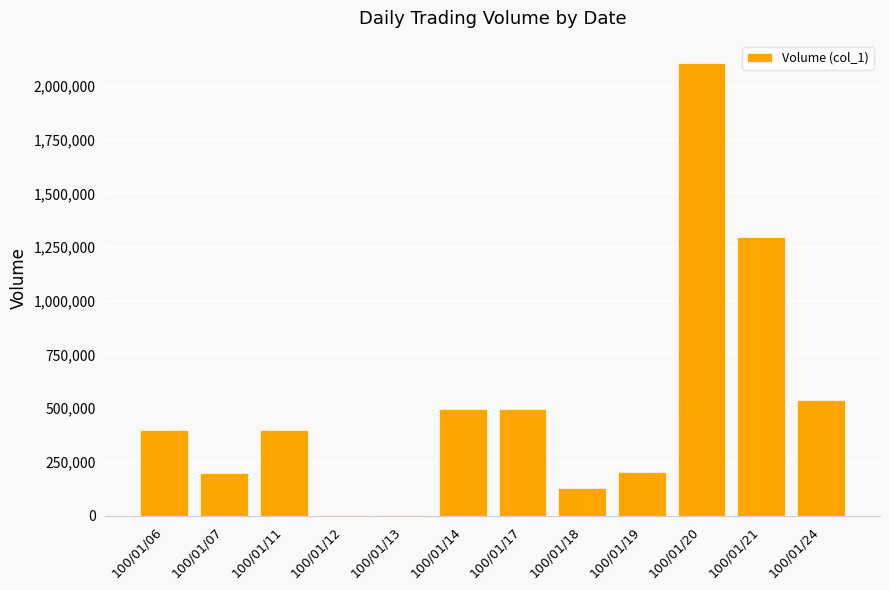

What is the sum of all values?

6268000